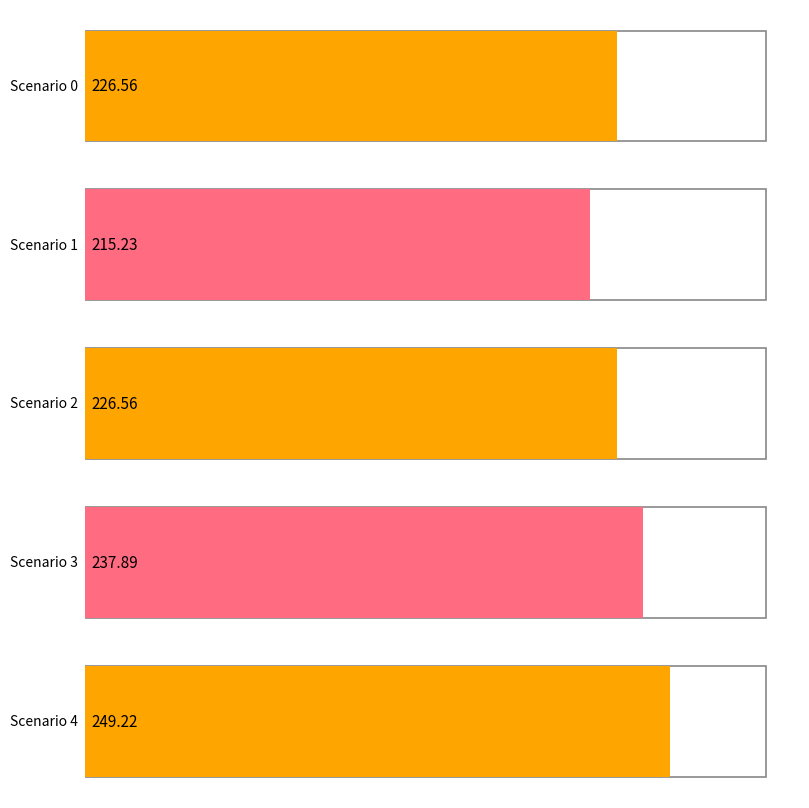

Rank the series by their maximum value, from highest to lowest.

Scenario 4, Scenario 3, Scenario 0, Scenario 2, Scenario 1